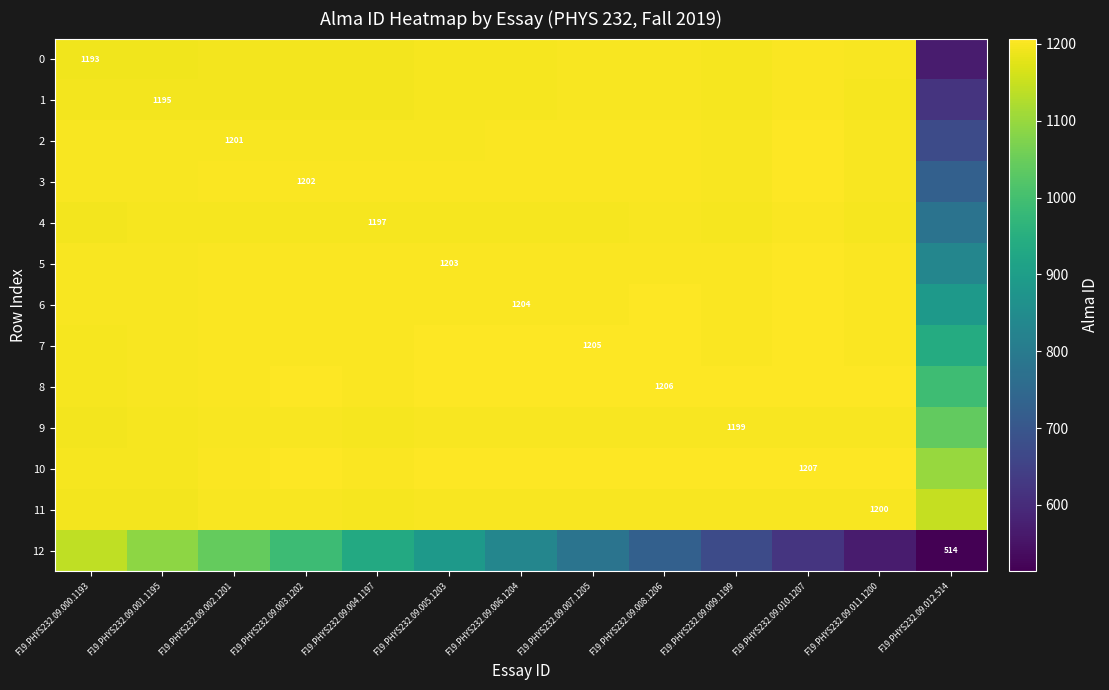

What is the difference between the maximum and second lowest values in the 10 series?

10.8